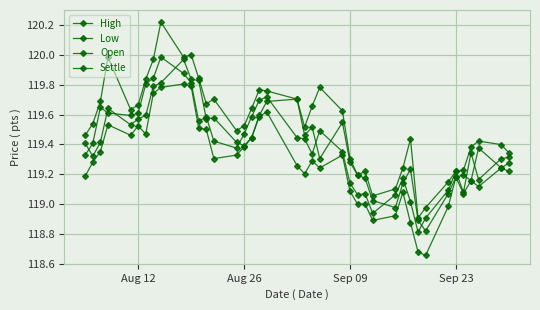

Does the chart have visible grid lines?

Yes